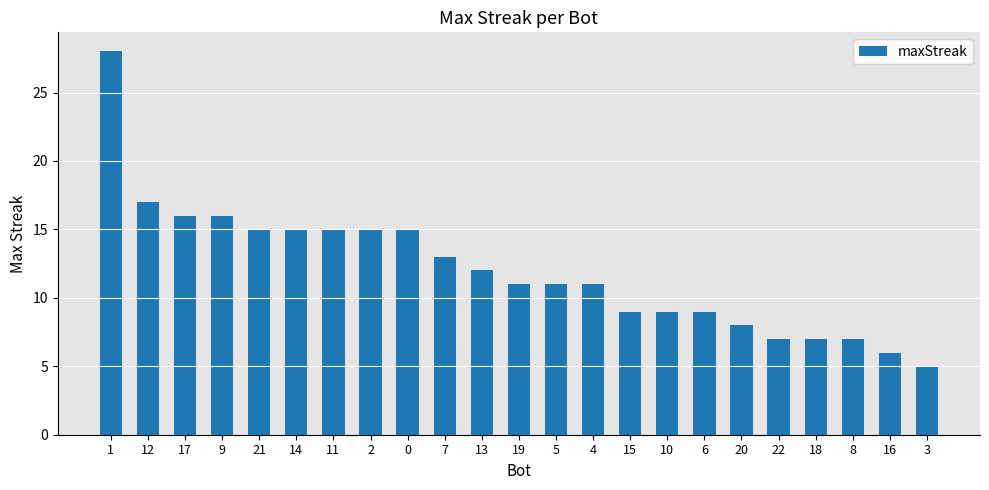

Is it true that the value at 13 is 12?

True